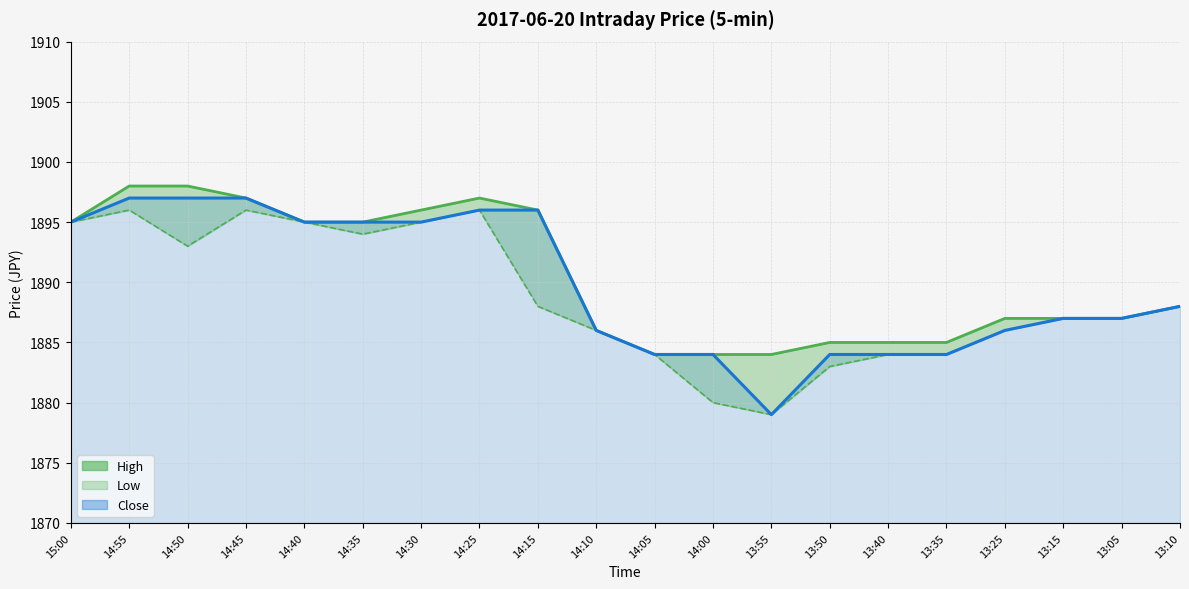

True or false: Low and Close cross at least once.

False